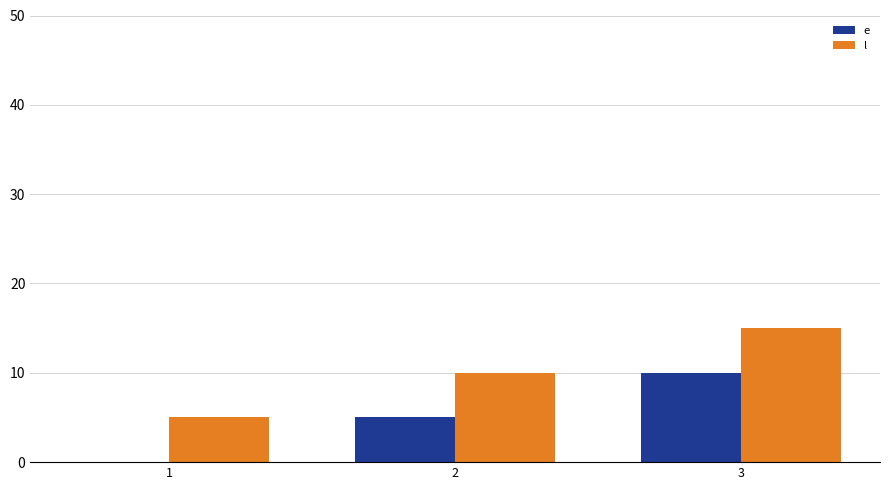

Is it true that e equals 1 at 2?

False